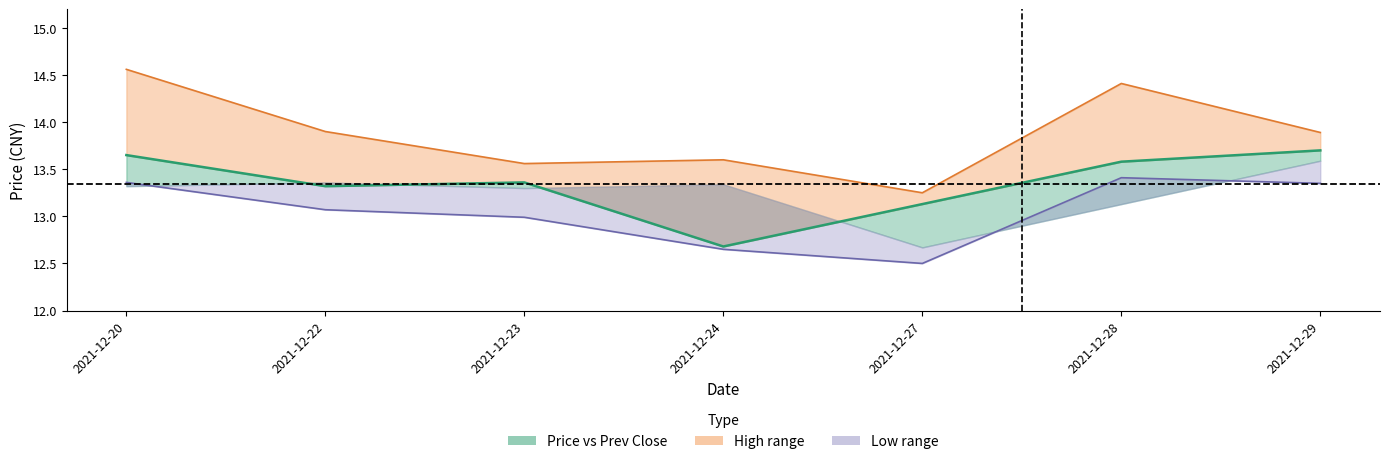

In High, how many points are higher than both neighbors (excluding endpoints)?

2